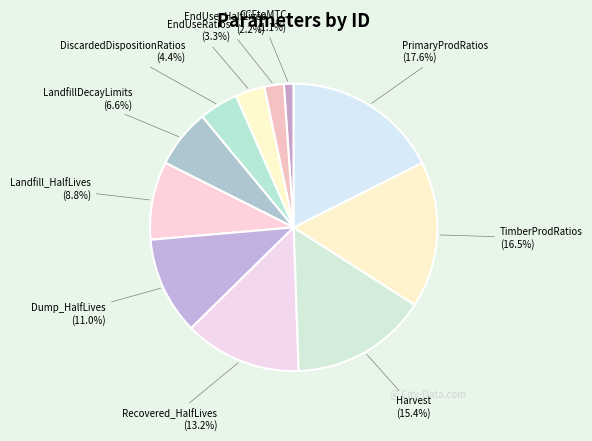

The DiscardedDispositionRatios slice represents 4% of the pie. True or false?

True